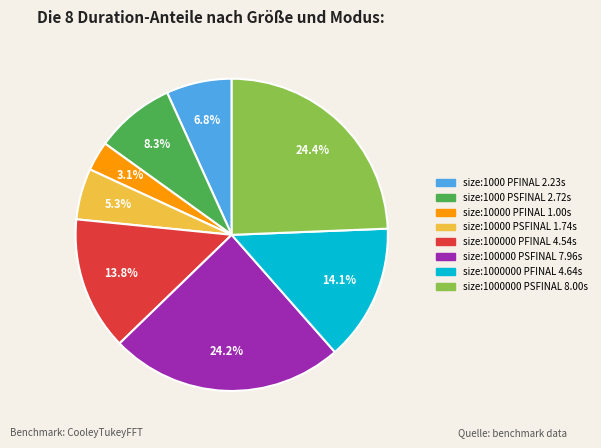

How many segments does this pie chart have?

8